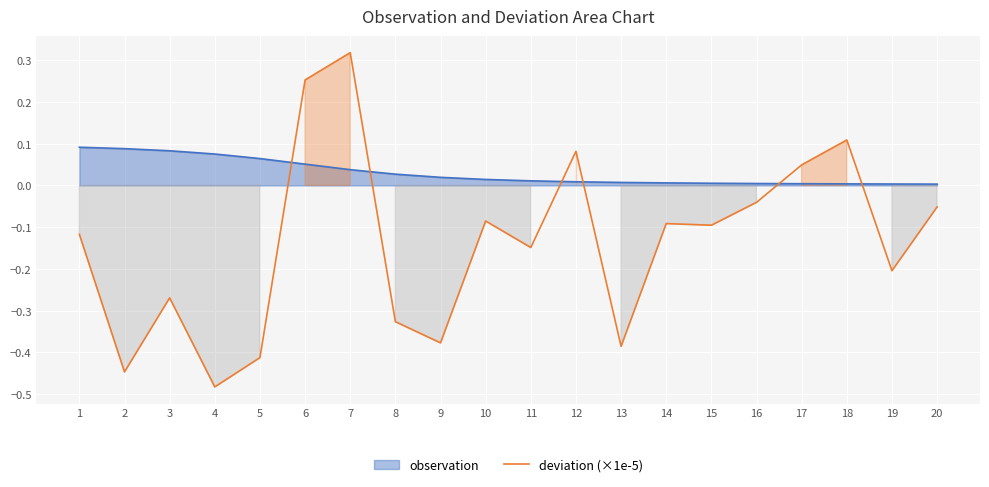

Between 15 and 4, which is larger?

15